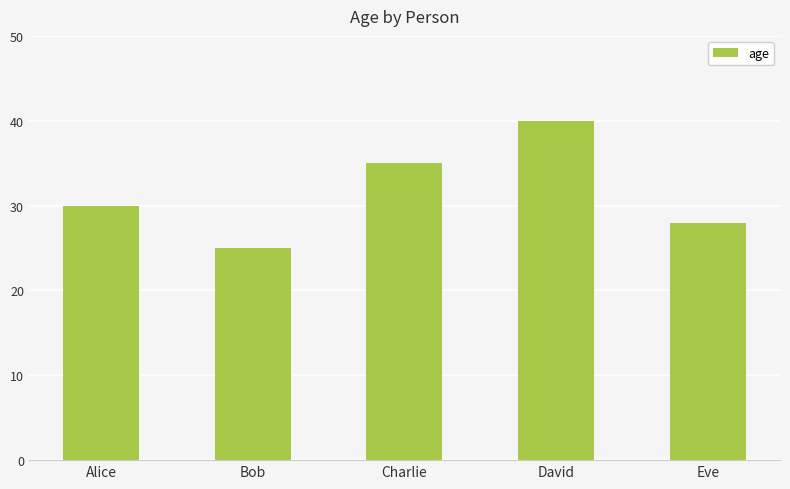

What is the difference between the maximum and minimum values?

15